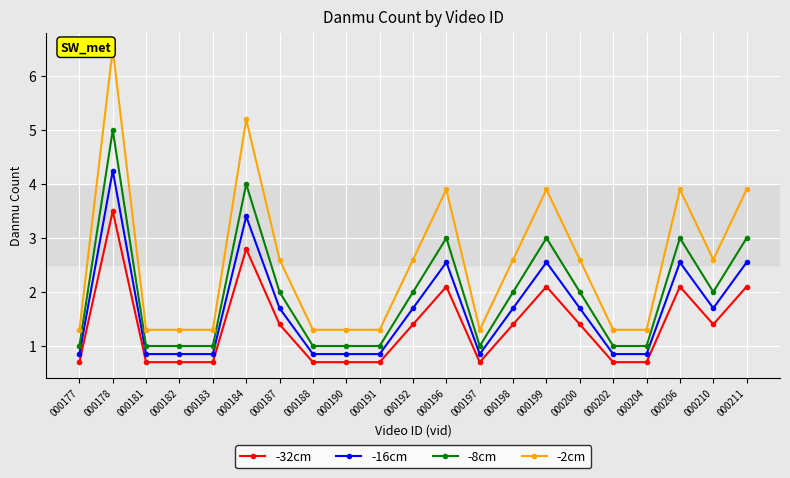

What is the average value of the -32cm series?

1.4